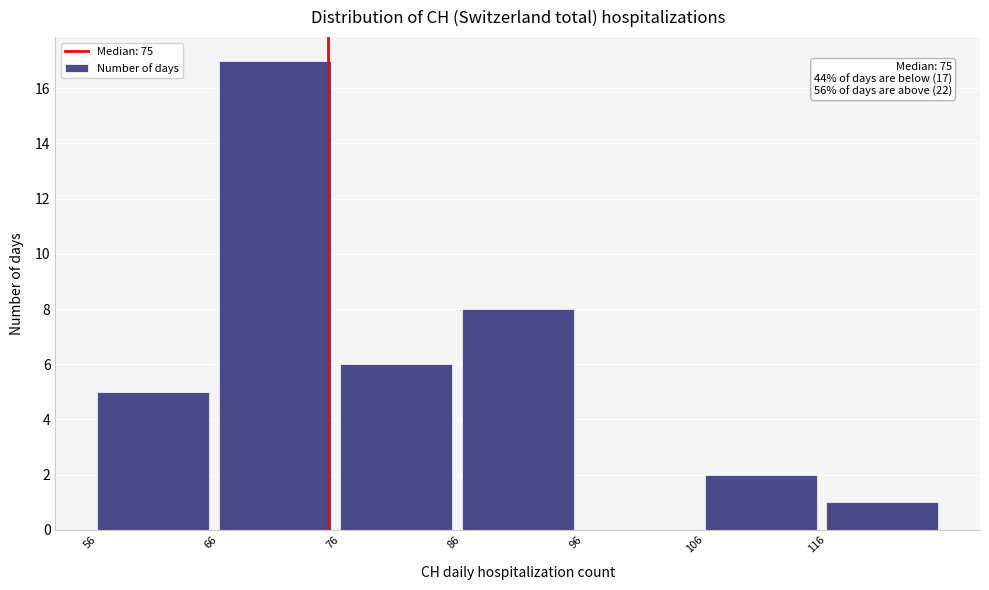

Over which range of the x-axis is the bar tallest?

66 to 76